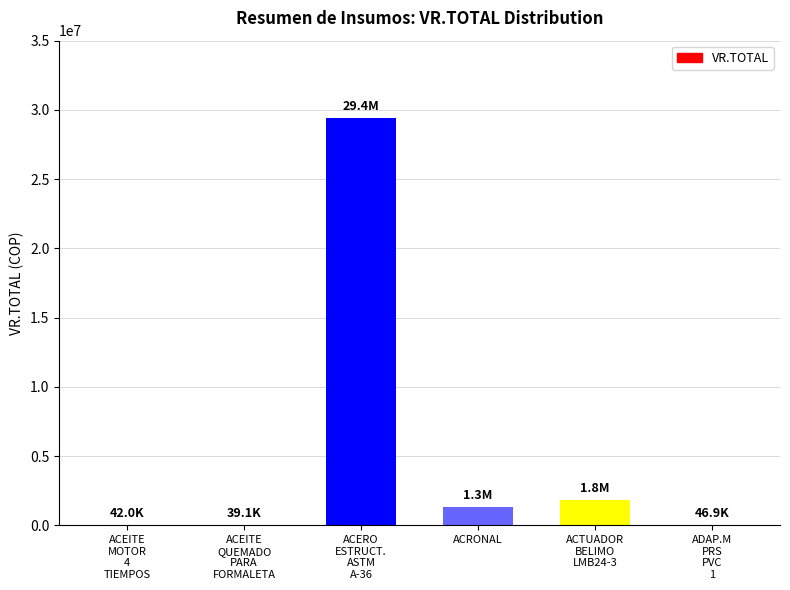

What is the sum of the values at ACRONAL and ACERO
ESTRUCT.
ASTM
A-36?

30775375.4